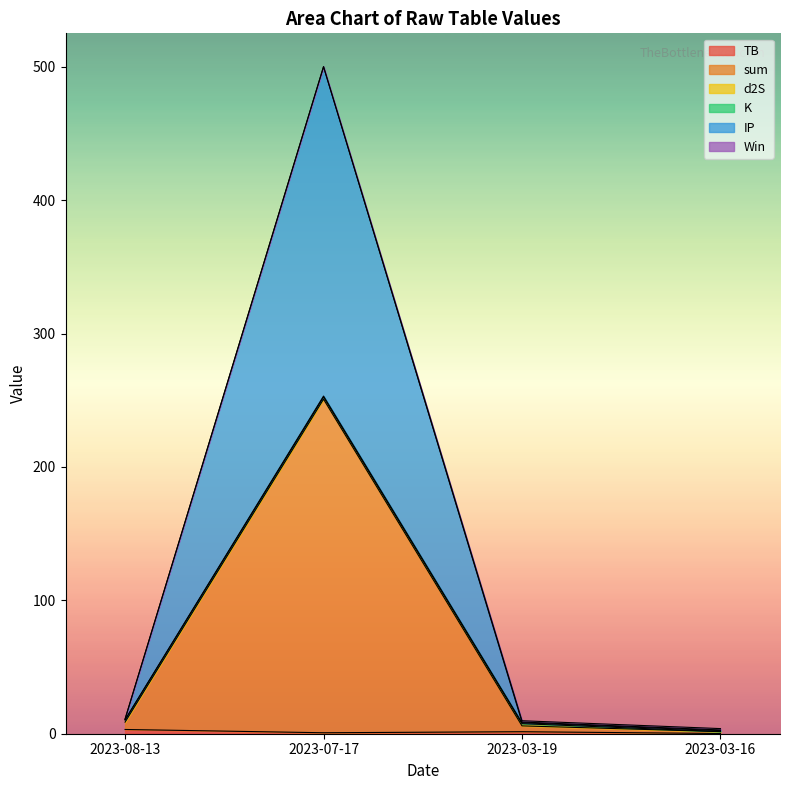

Does the chart display data point markers on the line(s)?

No